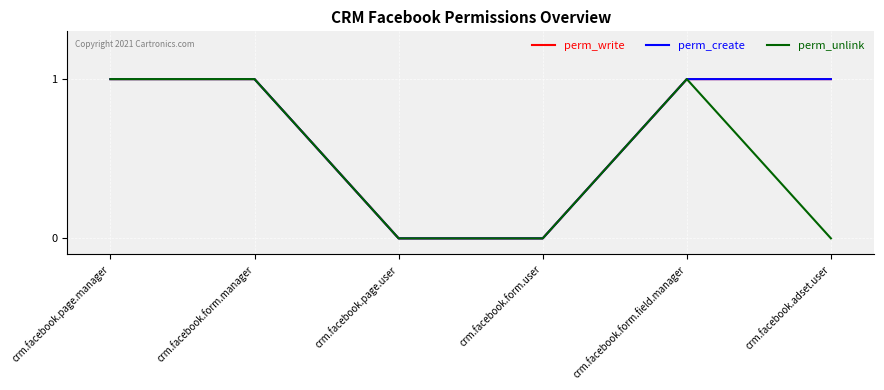

What is the total value across all series at crm.facebook.page.manager?

3